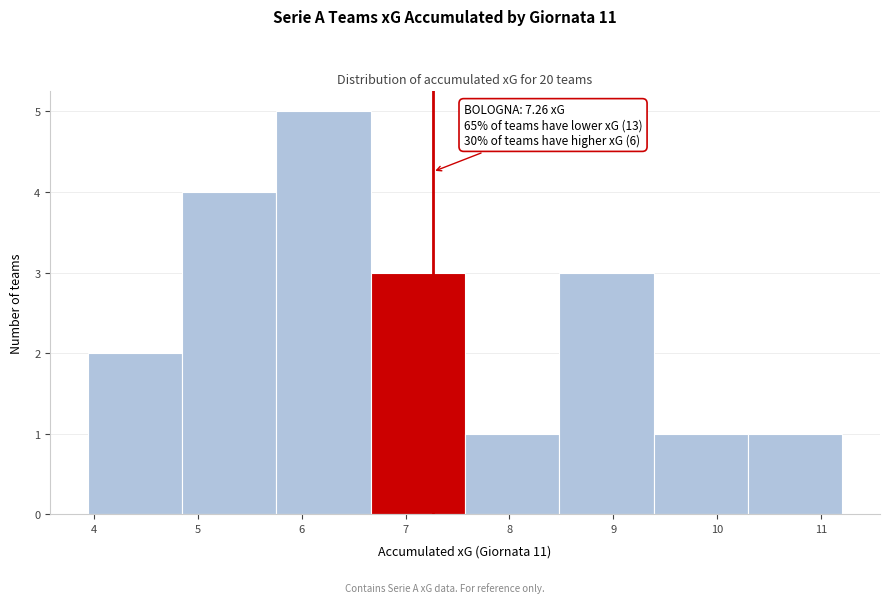

Over which range of the x-axis is the bar tallest?

5.8 to 6.7